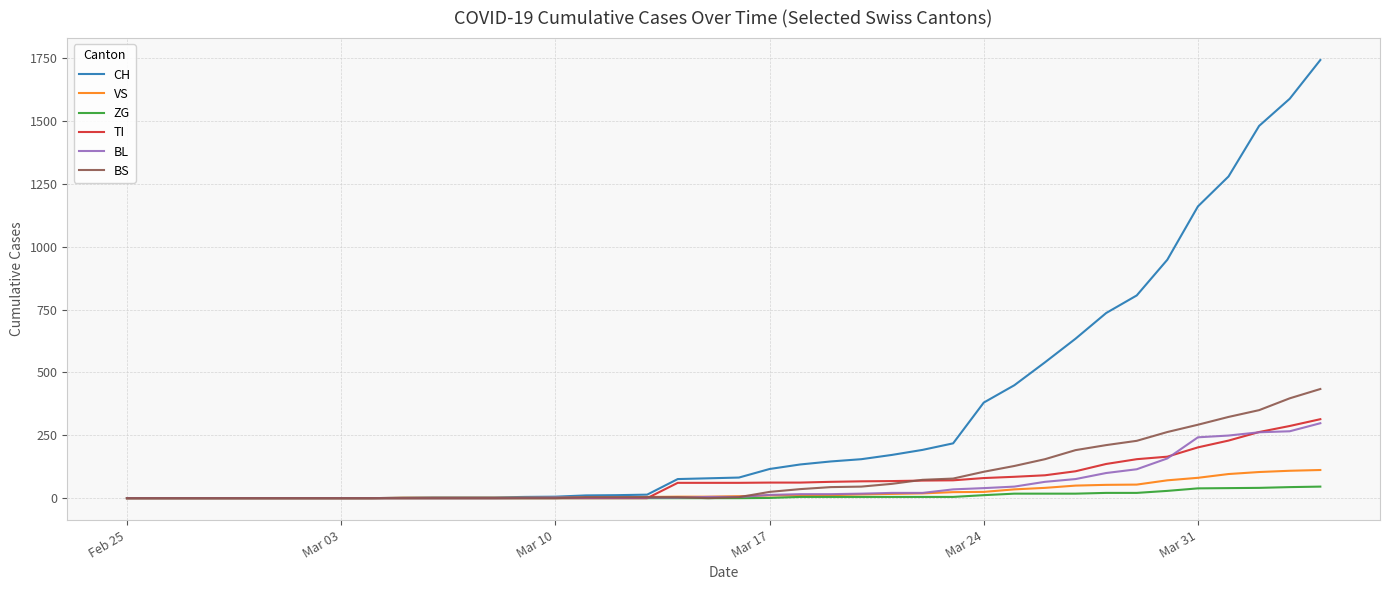

At how many categories does at least one series exceed 661?

8